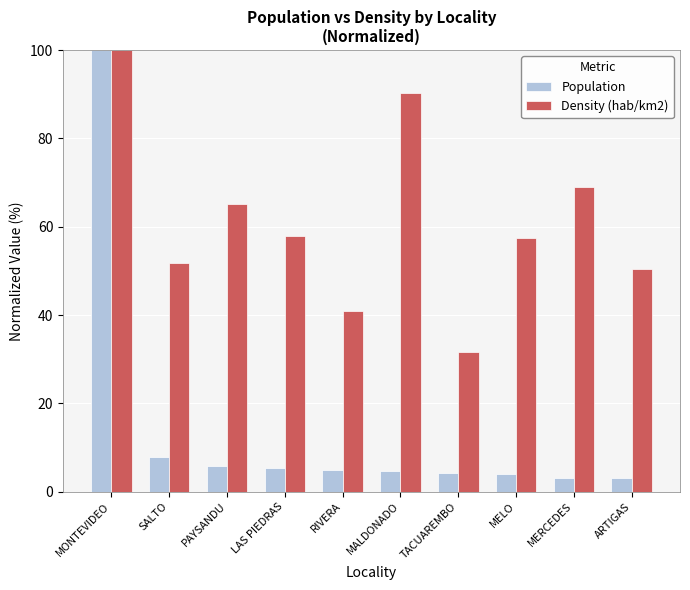

Which series has the largest range (max minus min)?

Population